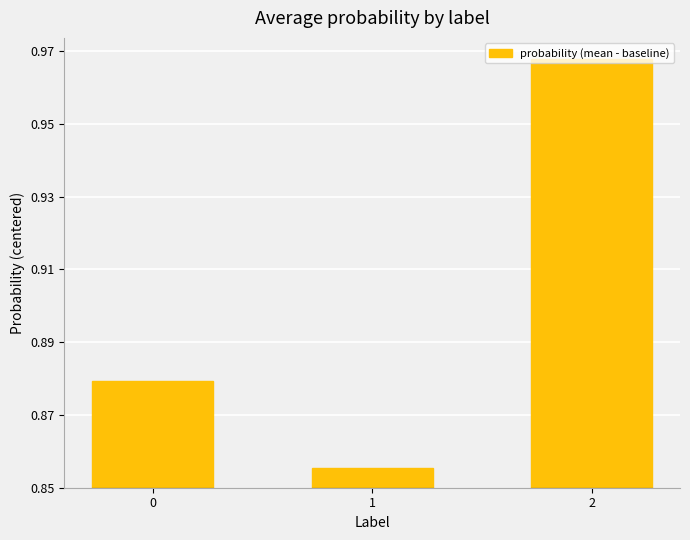

Are the bars horizontal?

No